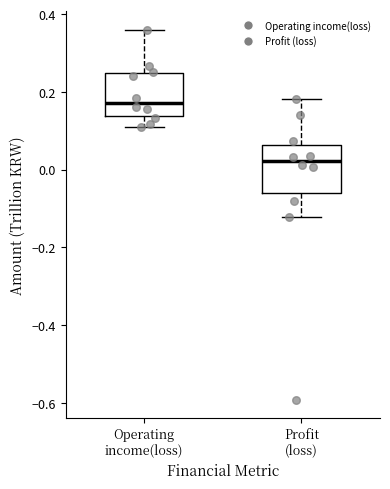

Where is the lower edge of the box for Profit (loss) on the y-axis? The values are not printed on the chart, so give them approximately, as read against the axis.

-0.06